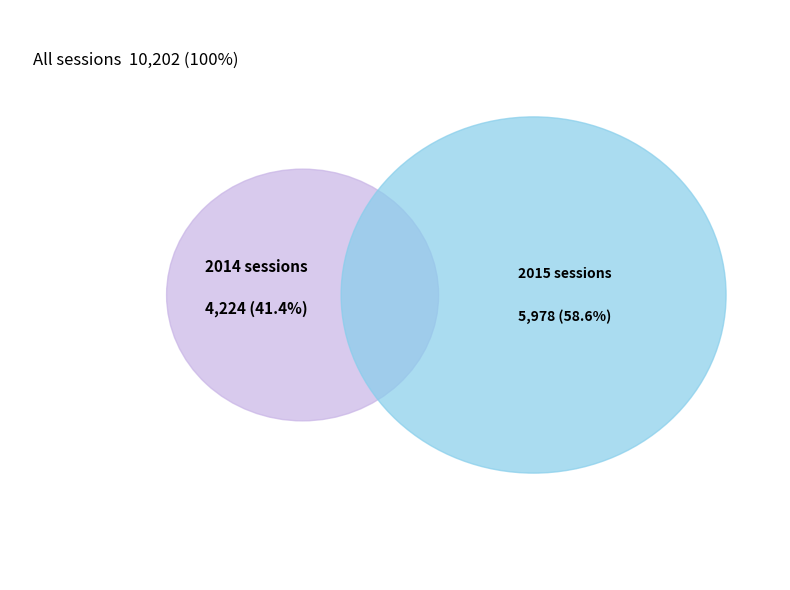

How much of the chart is everything except 2015?

41.4%